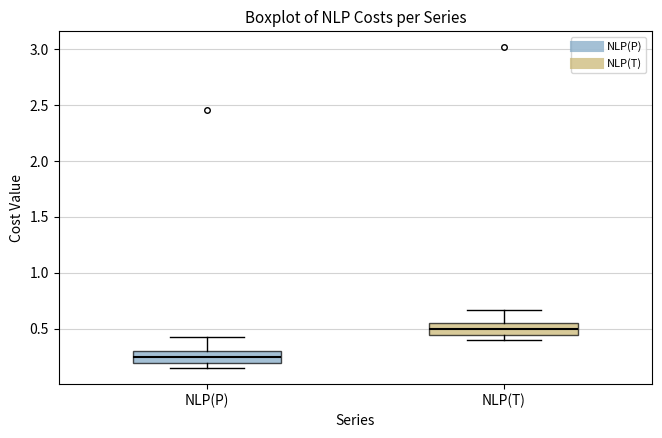

Reading left to right, read every box against the y-axis: the position of its median line, the range the box covers, and the ends of its whiskers. The values are not printed on the chart, so give them approximately, as read against the axis.

NLP(P): median 0.25, box 0.20 to 0.30, whiskers 0.15 to 0.45
NLP(T): median 0.50, box 0.45 to 0.55, whiskers 0.40 to 0.65